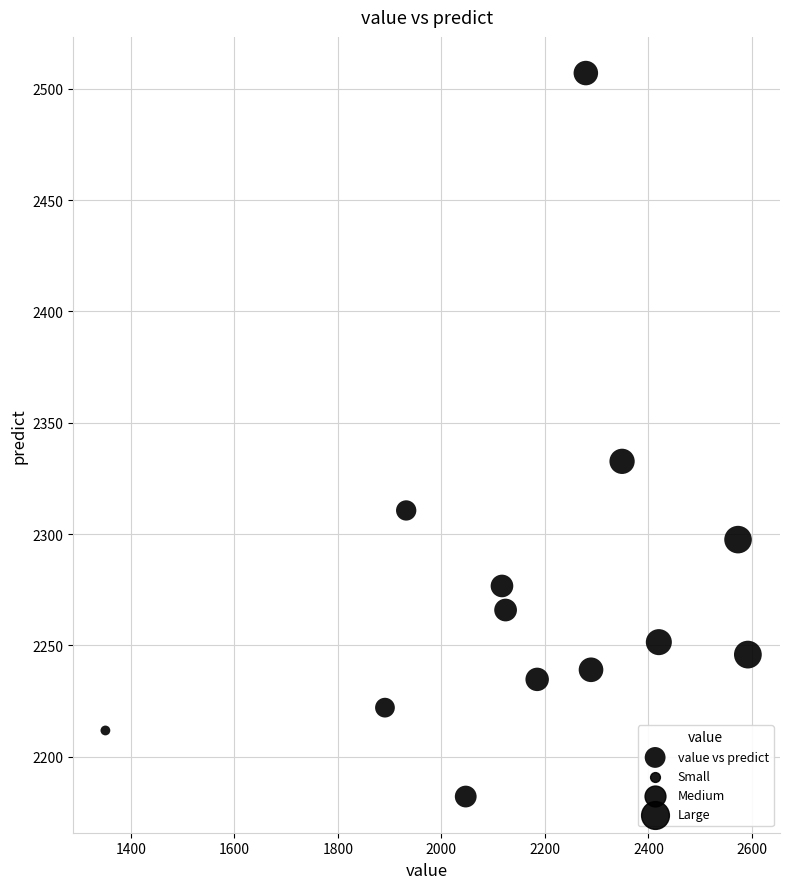

What Y value in the scatter plot is closest to 2344?

2332.7